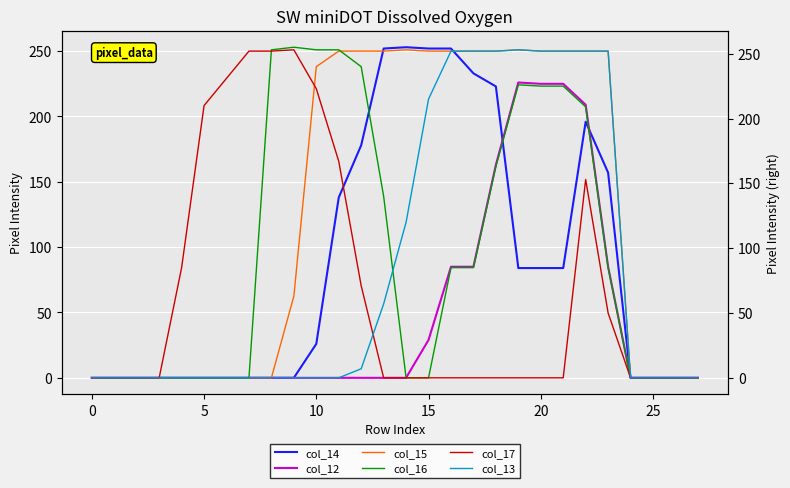

Rank the series at 22 from highest to lowest value.

col_15, col_13, col_12, col_16, col_14, col_17